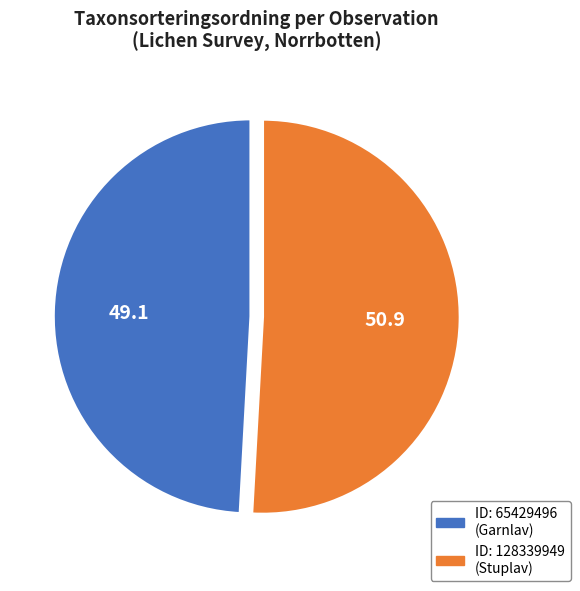

Does any single category account for the majority?

Yes